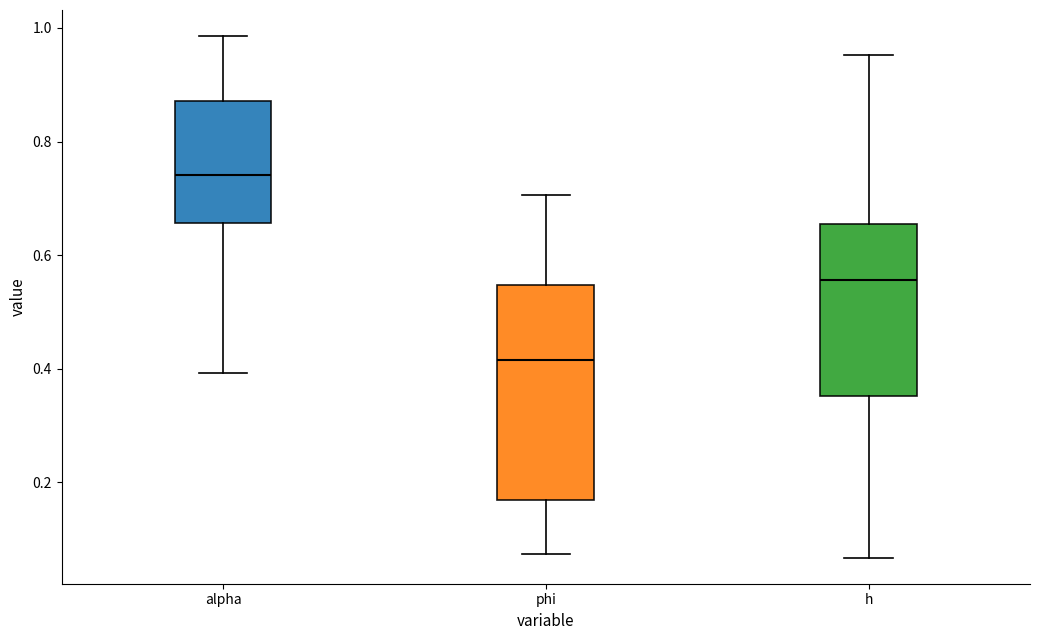

Reading left to right, transcribe this box plot: for each box, give where its median line is, the range the box spans, and where its two whiskers end, as read against the y-axis. The values are not printed on the chart, so give them approximately, as read against the axis.

alpha: median 0.74, box 0.66 to 0.88, whiskers 0.40 to 0.98
phi: median 0.42, box 0.16 to 0.54, whiskers 0.08 to 0.70
h: median 0.56, box 0.36 to 0.66, whiskers 0.06 to 0.96